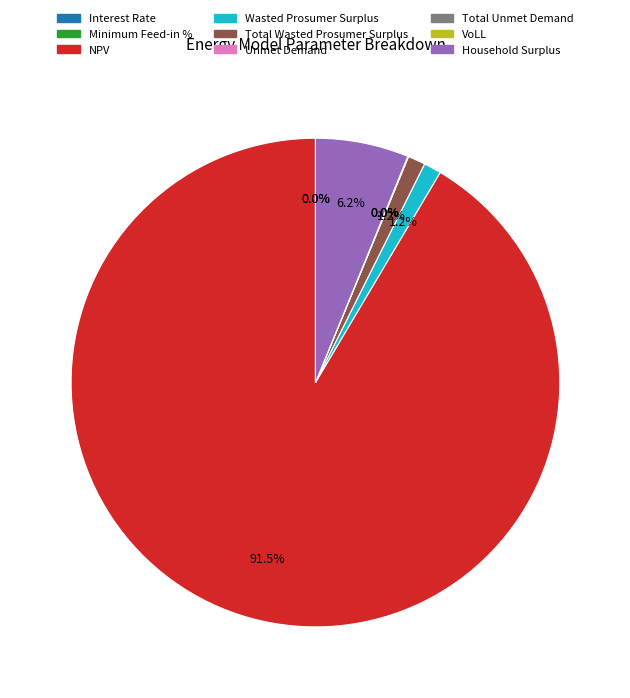

Which category has the biggest portion of the pie?

NPV